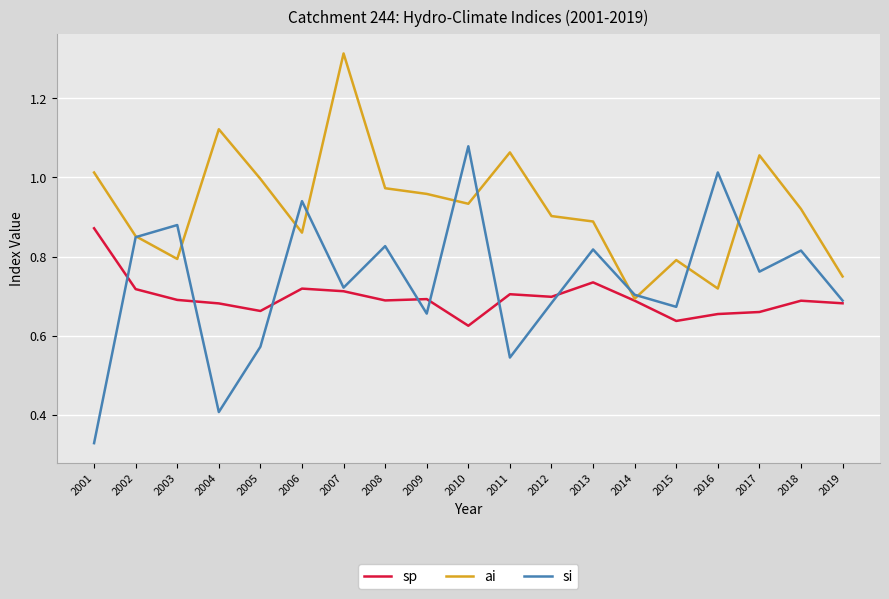

The si series shows 0.7 at 2009. True or false?

True